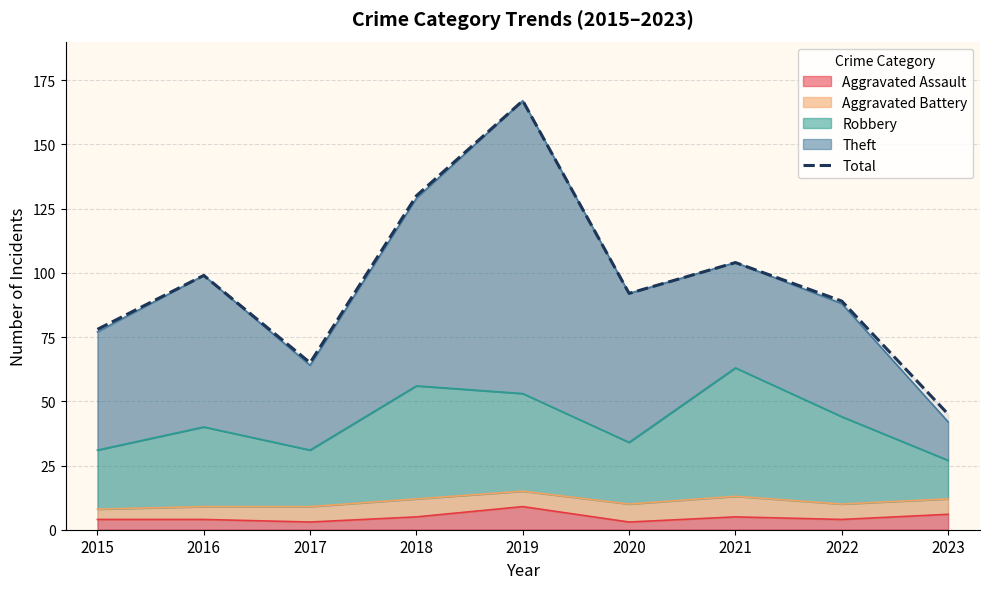

True or false: there are more than 0 points higher than both neighbors.

True